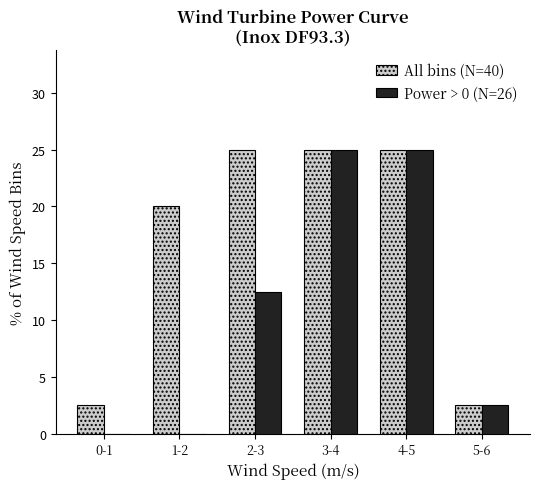

Reading left to right, transcribe all the data shown in this chart.

All bins (N=40): 0-1=2.5	1-2=20.0	2-3=25.0	3-4=25.0	4-5=25.0	5-6=2.5
Power > 0 (N=26): 0-1=0.0	1-2=0.0	2-3=12.5	3-4=25.0	4-5=25.0	5-6=2.5